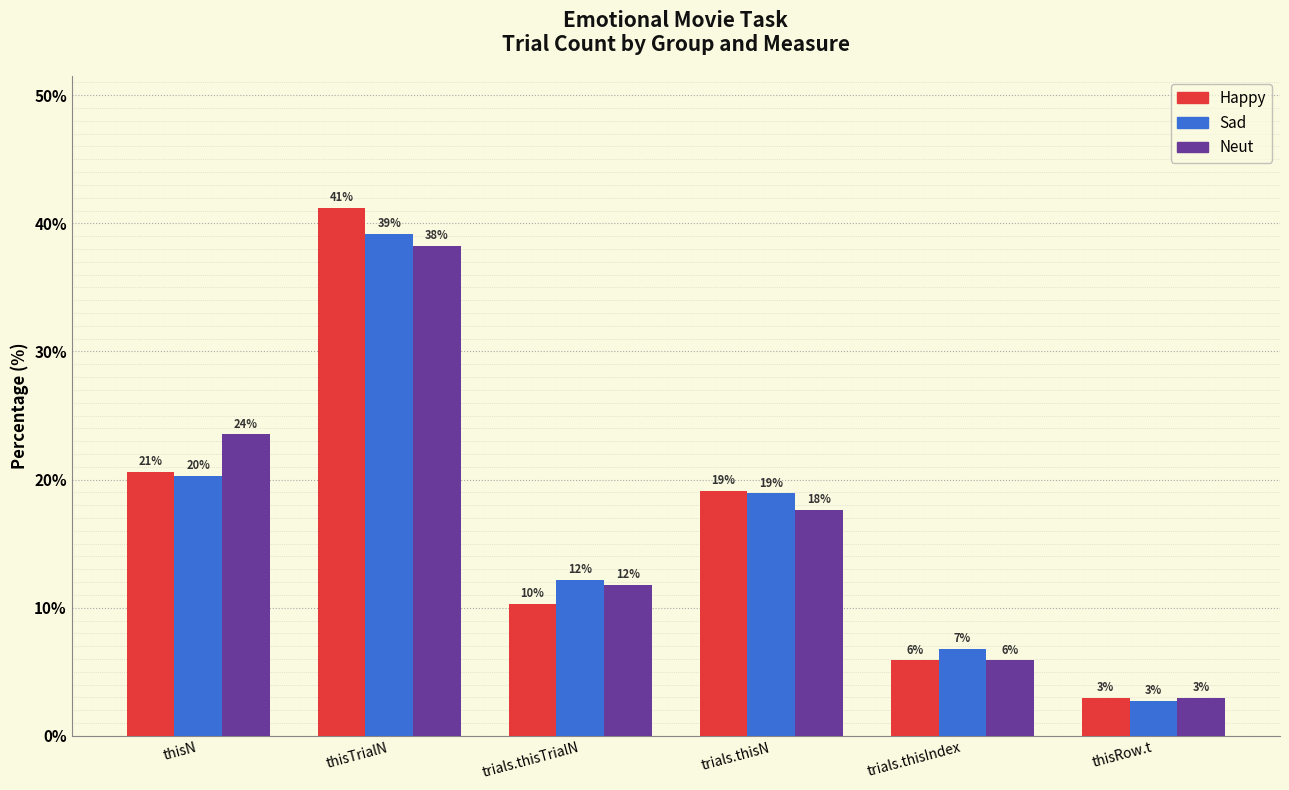

What are all the series names shown in the legend?

Happy, Sad, Neut